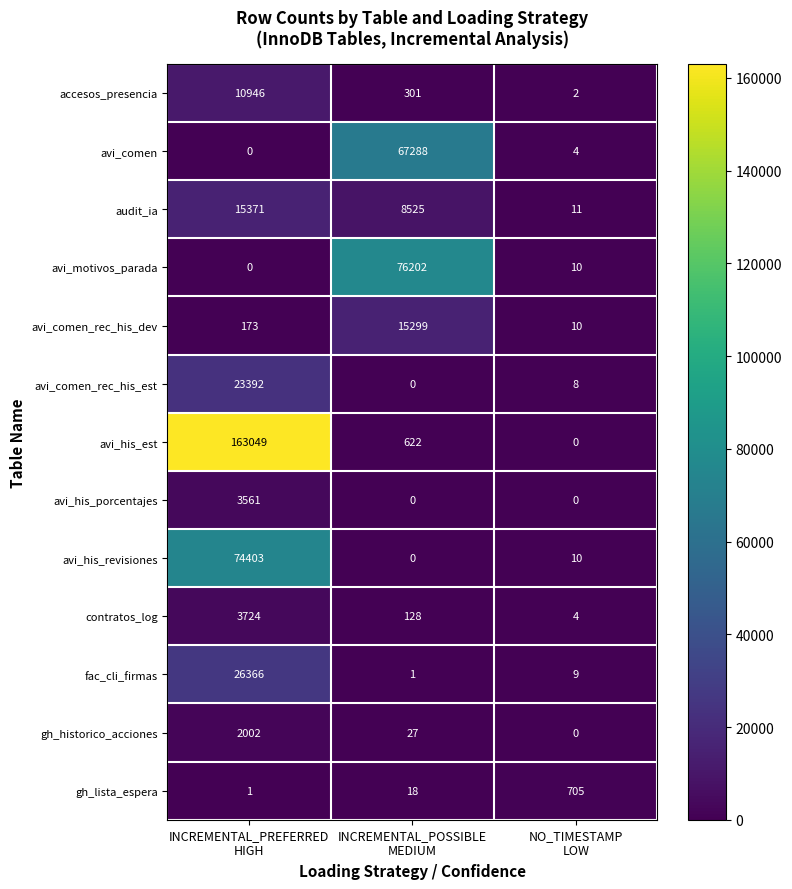

Rank the series by their maximum value, from highest to lowest.

avi_his_est, avi_motivos_parada, avi_his_revisiones, avi_comen, fac_cli_firmas, avi_comen_rec_his_est, audit_ia, avi_comen_rec_his_dev, accesos_presencia, contratos_log, avi_his_porcentajes, gh_historico_acciones, gh_lista_espera